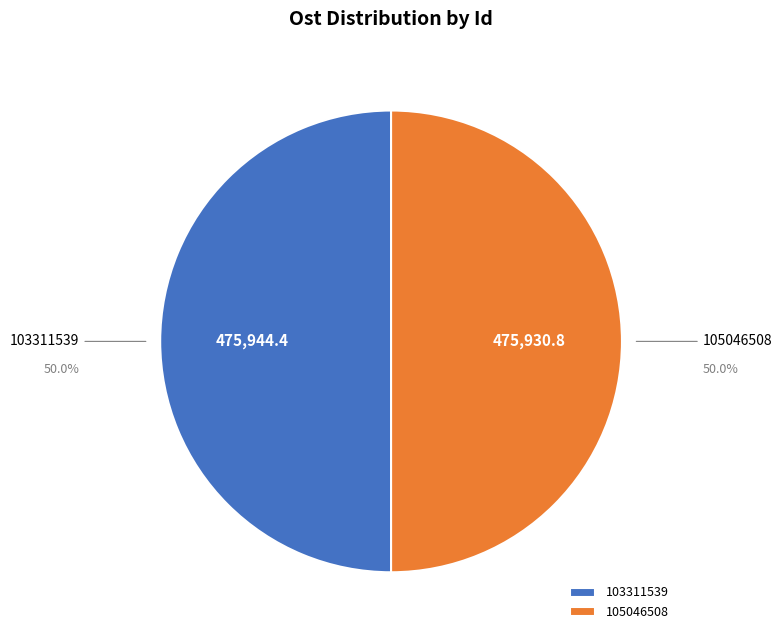

Combined, do 105046508 and 103311539 account for over 50%?

Yes